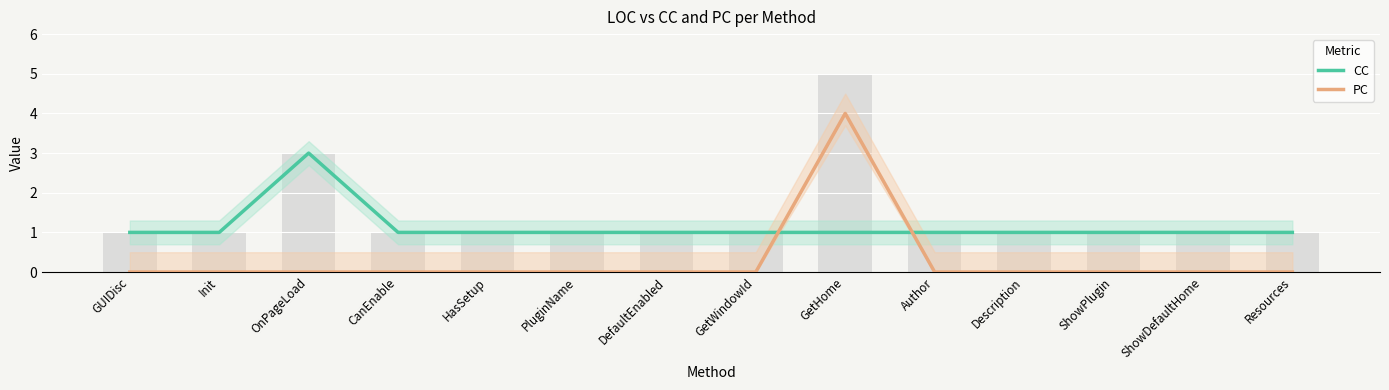

What position from the left is DefaultEnabled?

7